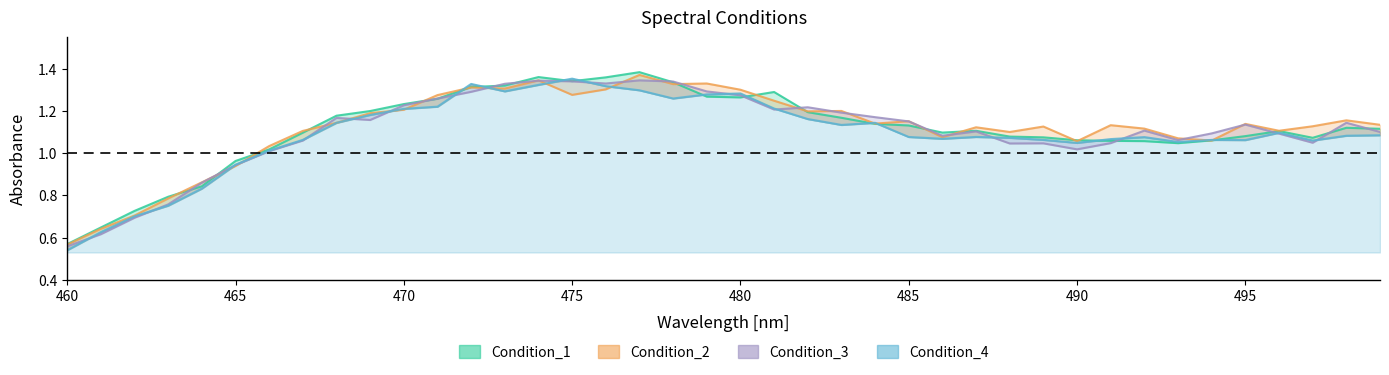

How many interior local peaks does the Condition_4 series have?

8